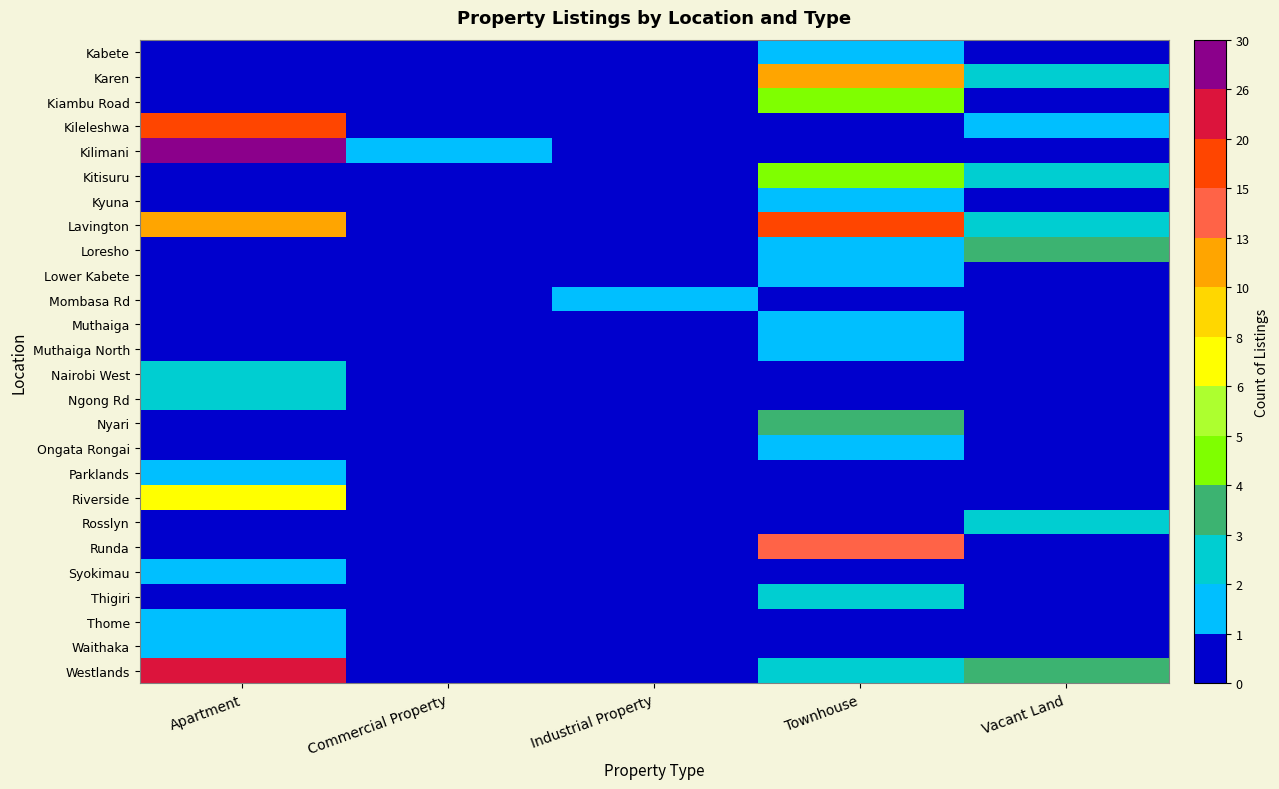

What is the total value across all series at Industrial Property?

1